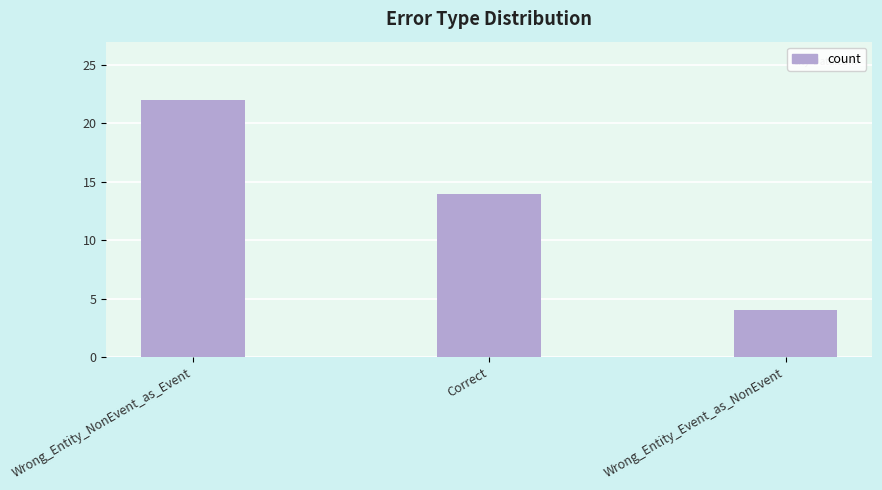

Reading right to left, transcribe all the data shown in this chart.

4	14	22